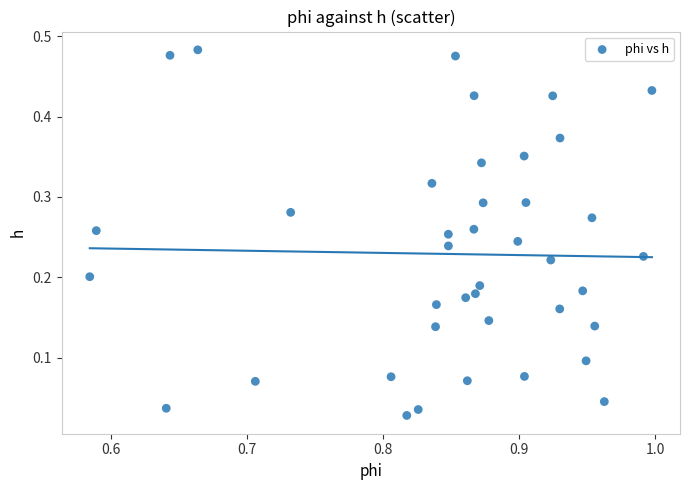

Count the number of points in this scatter plot.

40